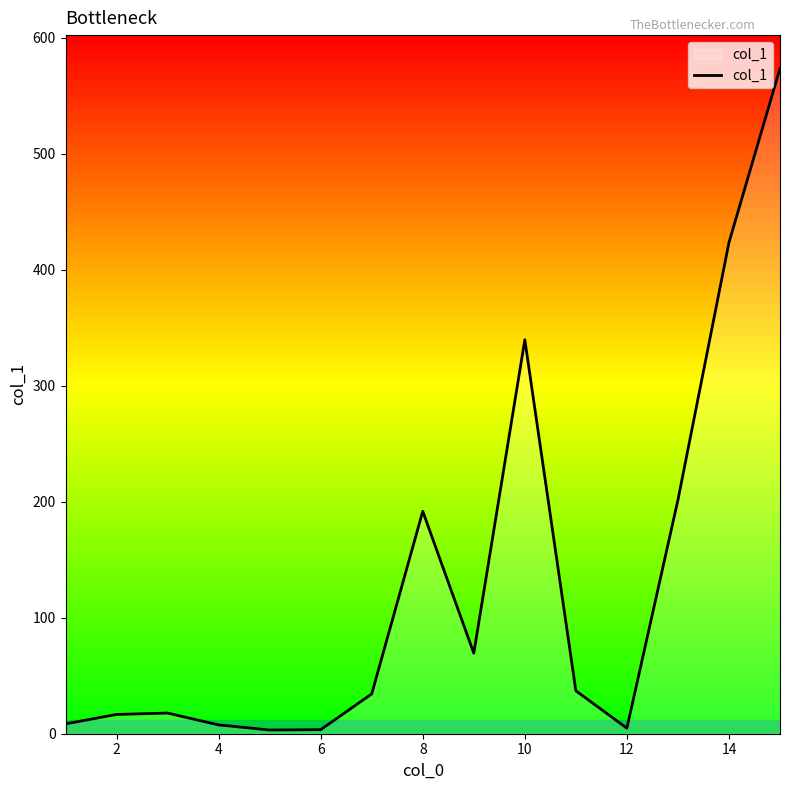

What is the difference between the maximum and minimum values?

570.2